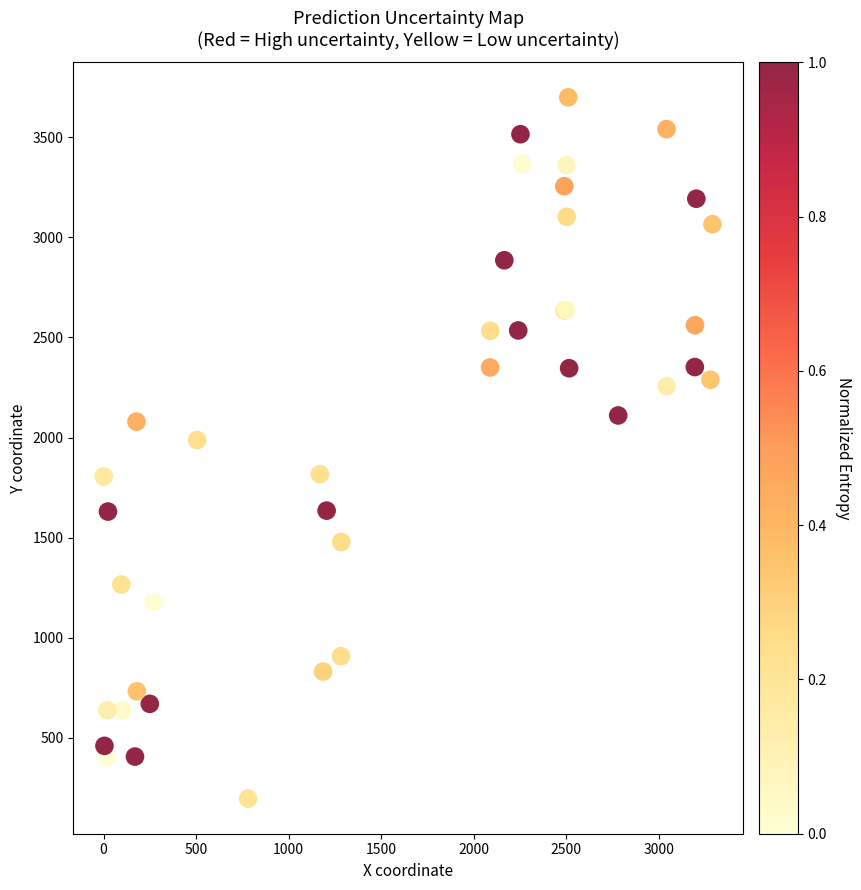

What Y value in the scatter plot is closest to 1947?

1987.5